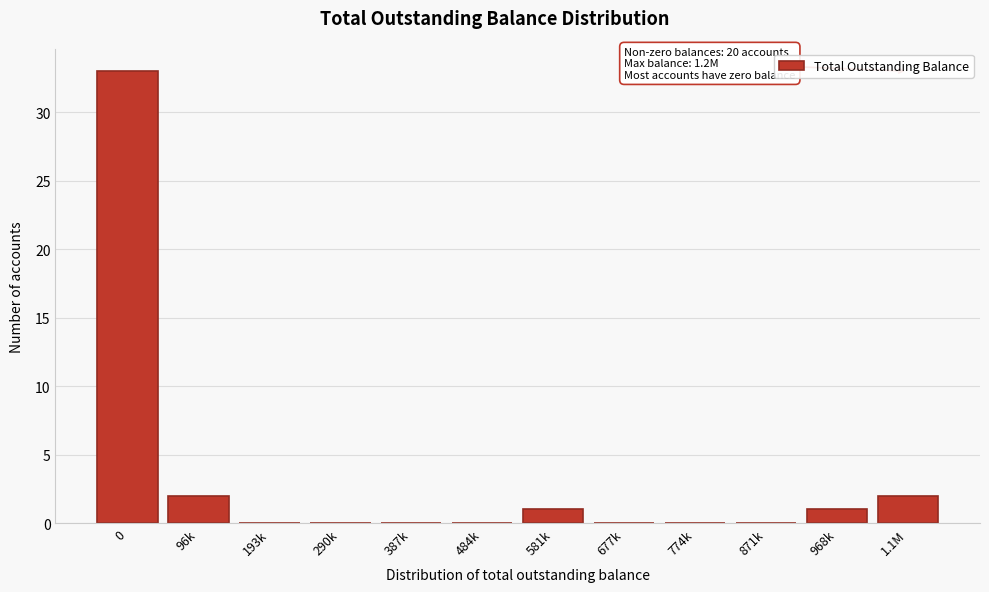

Reading right to left, transcribe all the data shown in this chart.

1.1M=2	968k=1	871k=0	774k=0	677k=0	581k=1	484k=0	387k=0	290k=0	193k=0	96k=2	0=33